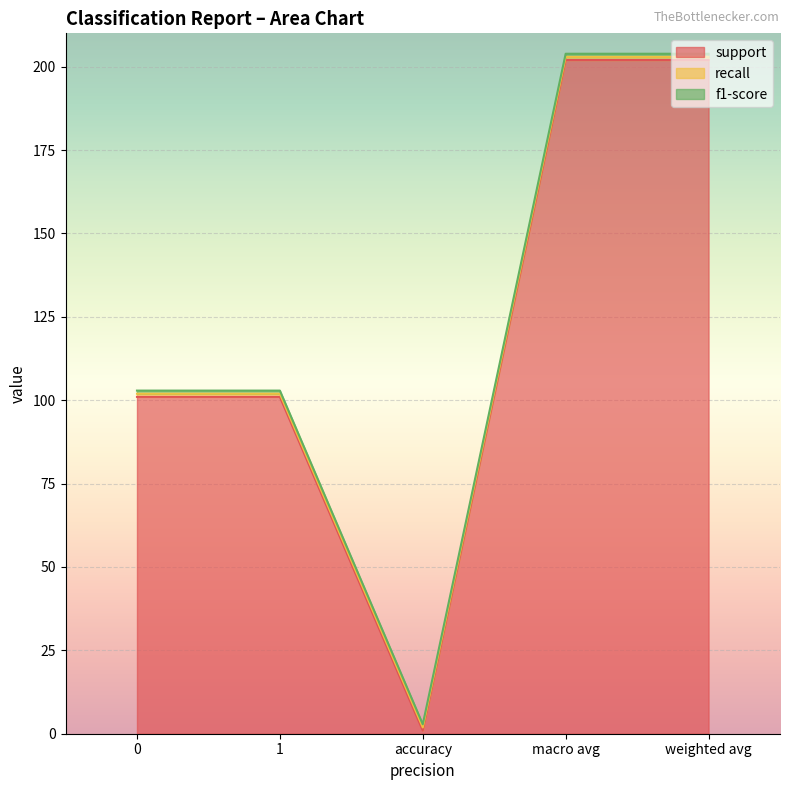

What is the difference between the highest and lowest values at weighted avg?

201.1